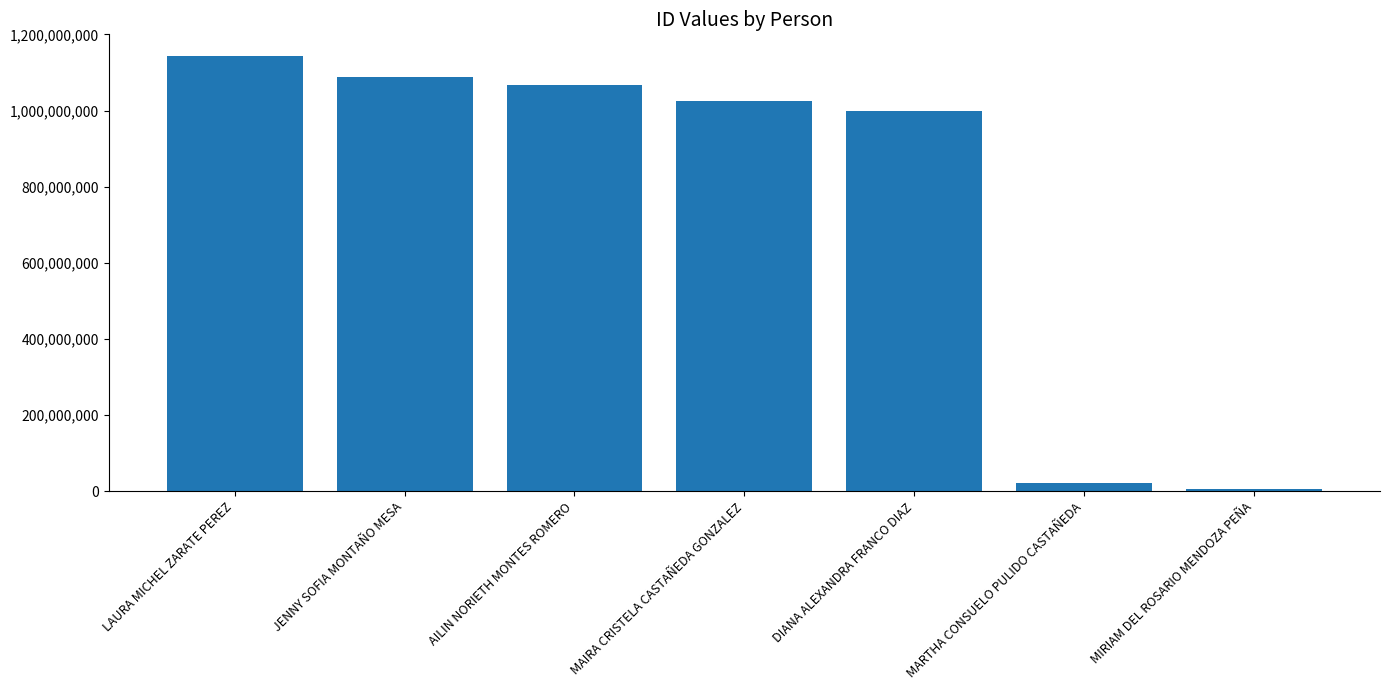

What is the minimum value shown in the chart?

6954423